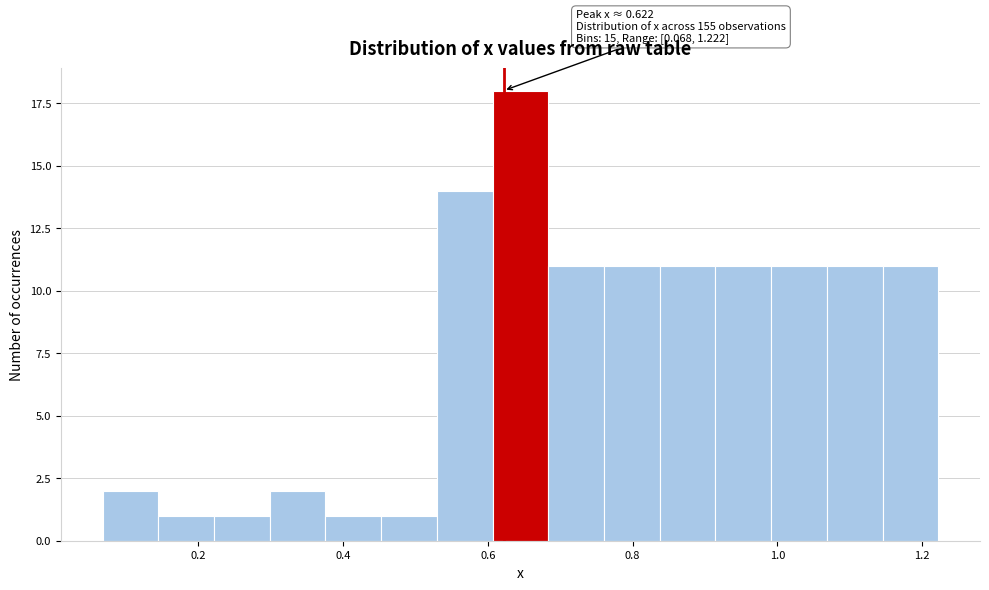

Read against the x-axis, roughly where is the centre of the tallest bar?

0.64